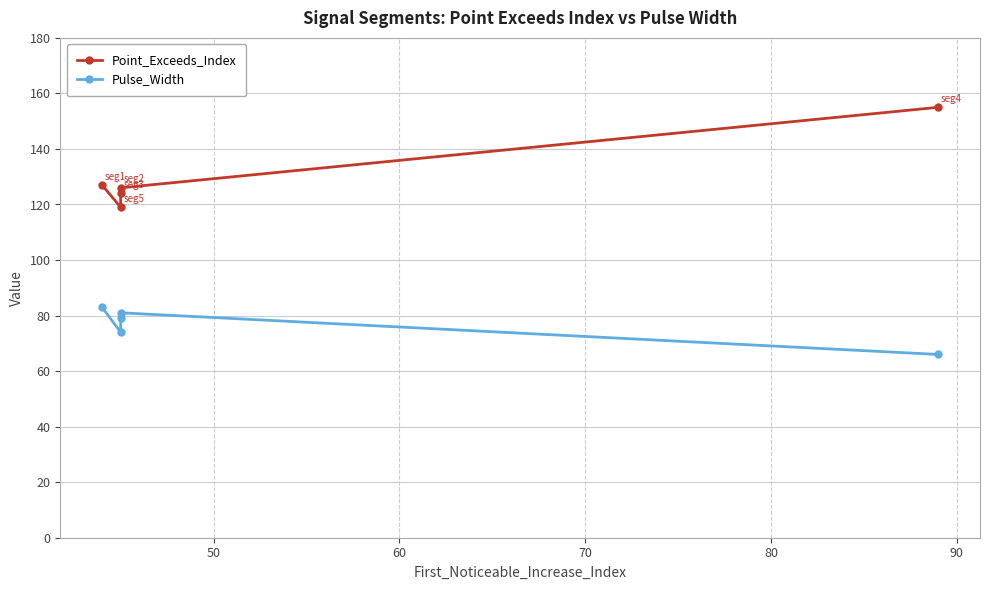

True or false: Pulse_Width and Point_Exceeds_Index intersect in this chart.

False